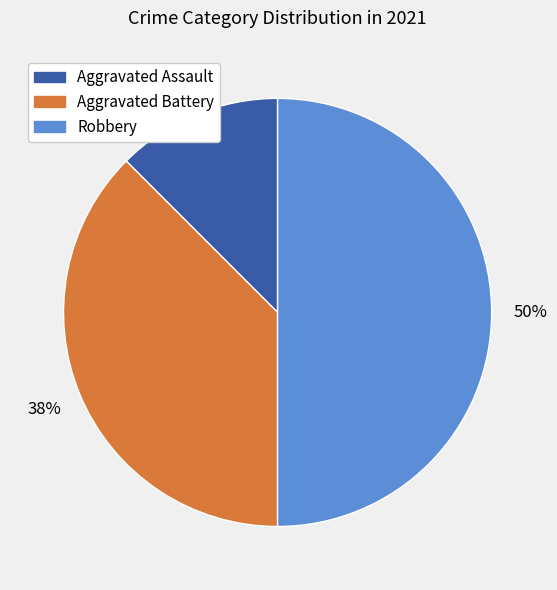

What percentage is the Robbery slice, to the nearest percent?

50%